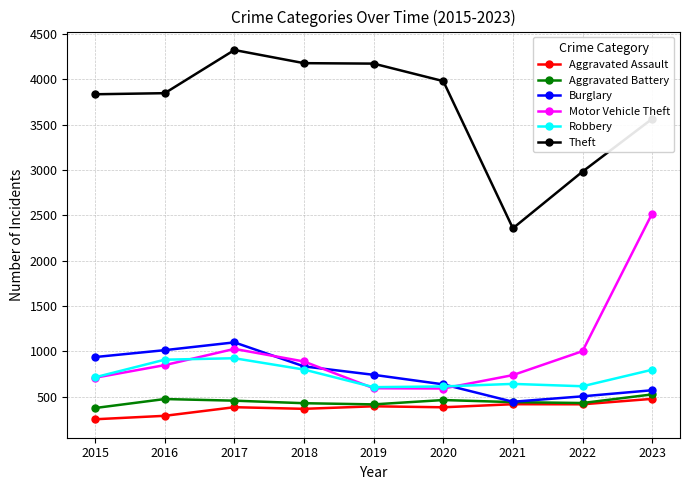

What is the average value of the Aggravated Battery series?

445